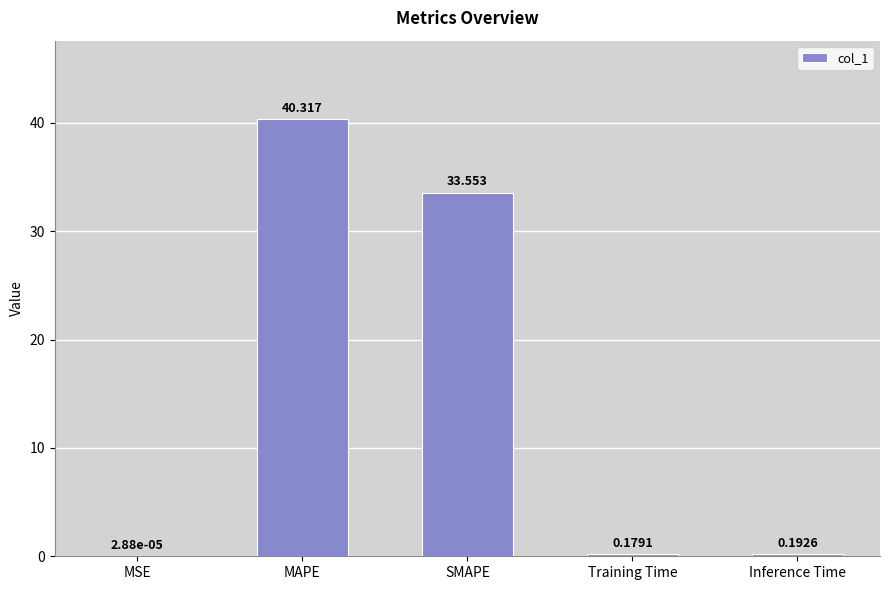

At which label is the value closest to 20?

SMAPE